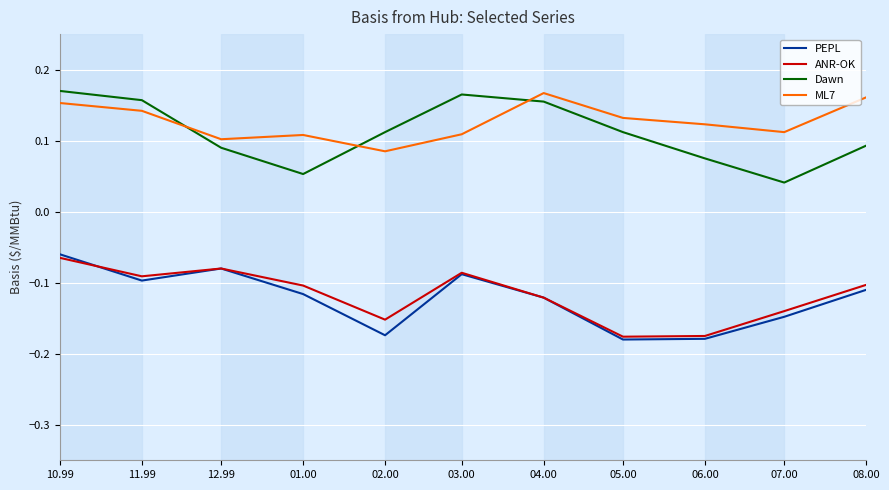

What are all the series names shown in the legend?

PEPL, ANR-OK, Dawn, ML7